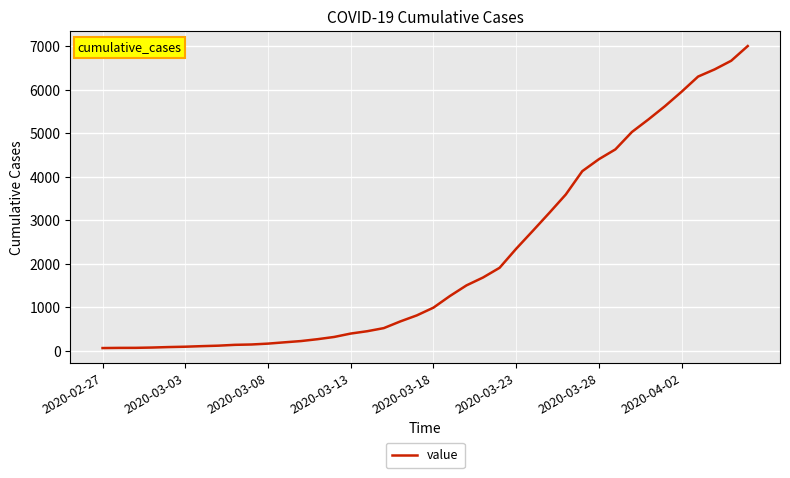

What is the greatest value displayed?

7002